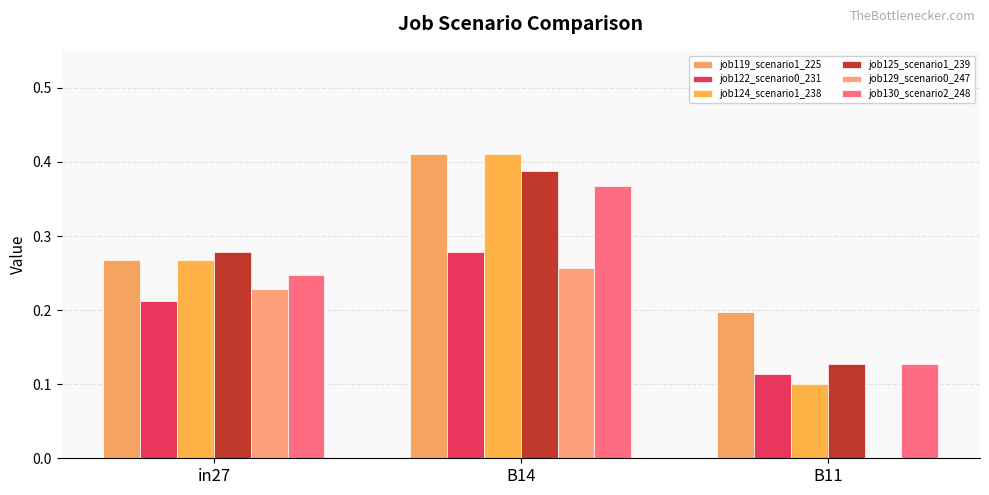

At which label does job130_scenario2_248 reach its minimum?

B11